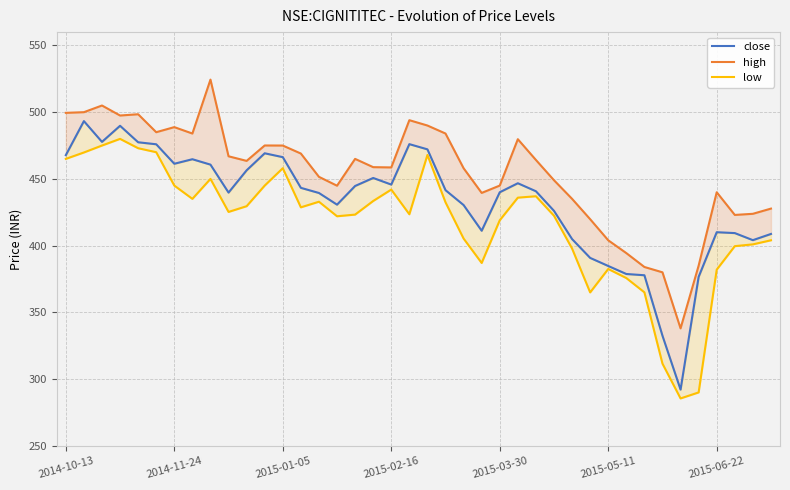

True or false: high and low intersect in this chart.

False